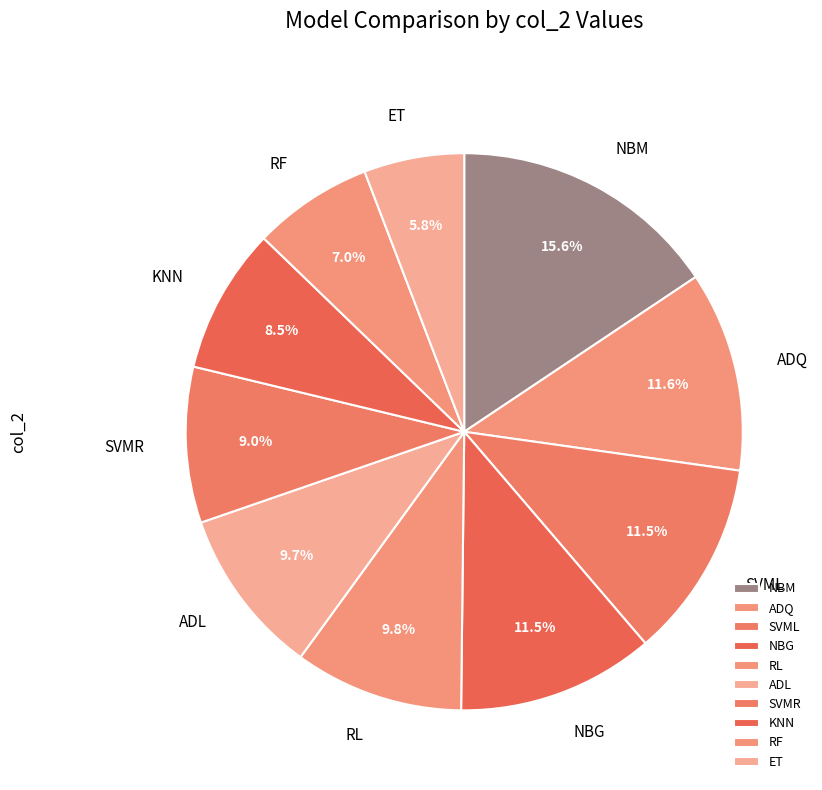

How many slices are in this pie chart?

10